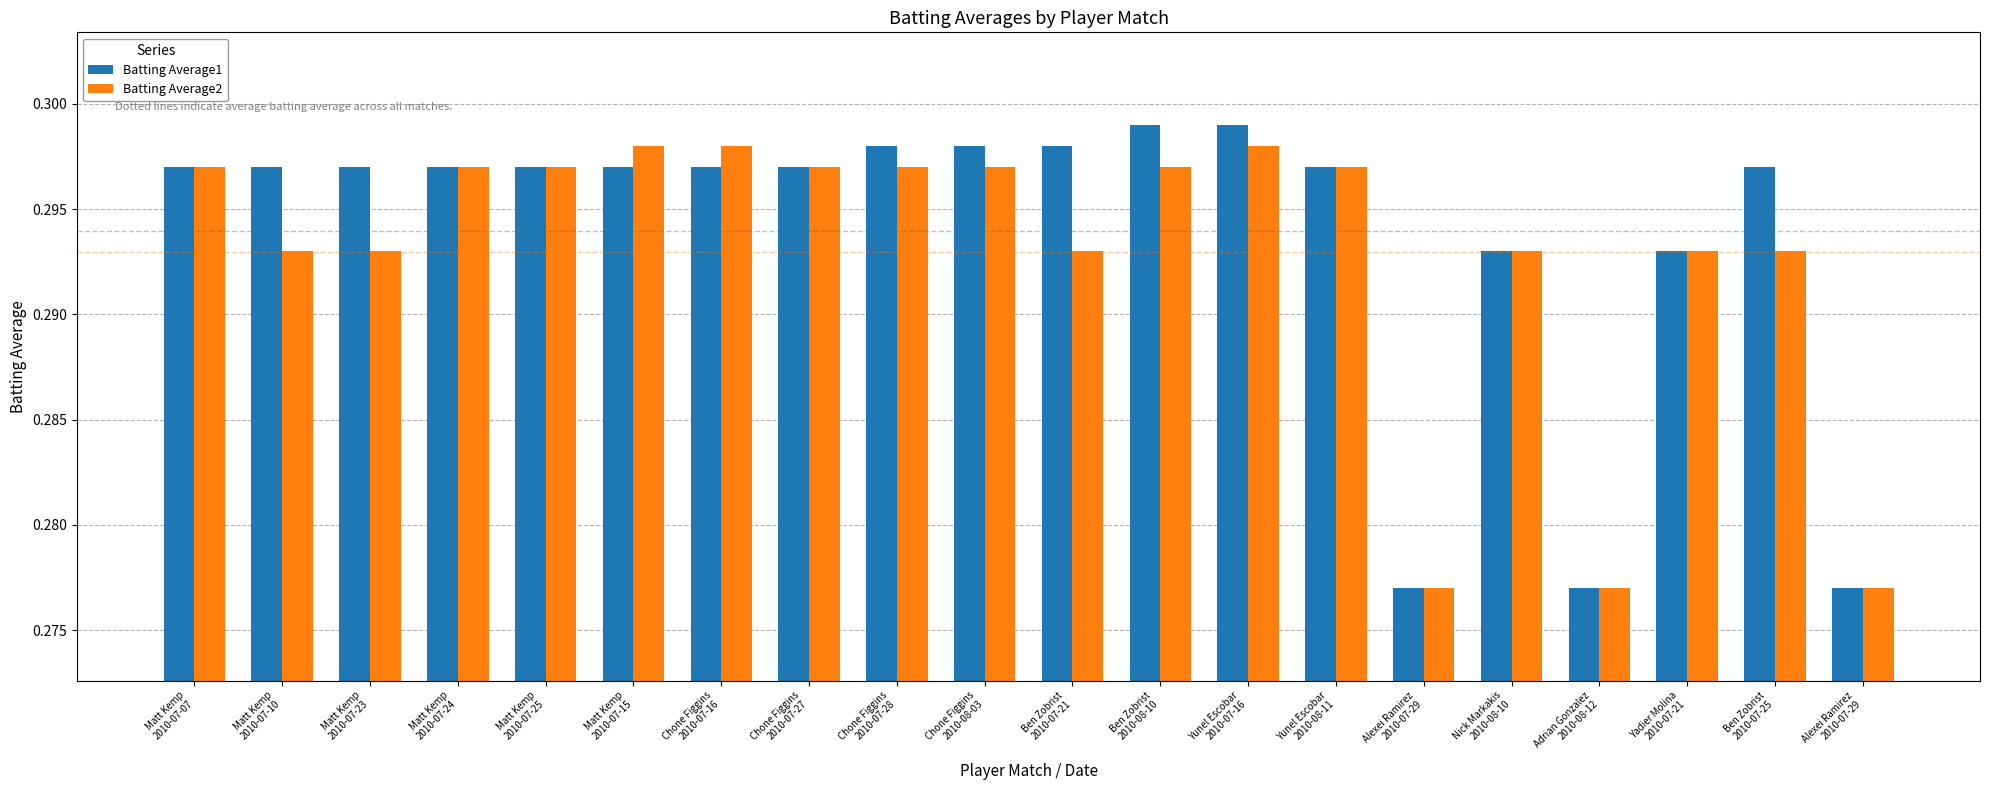

Which series has the widest spread of values?

Batting Average1